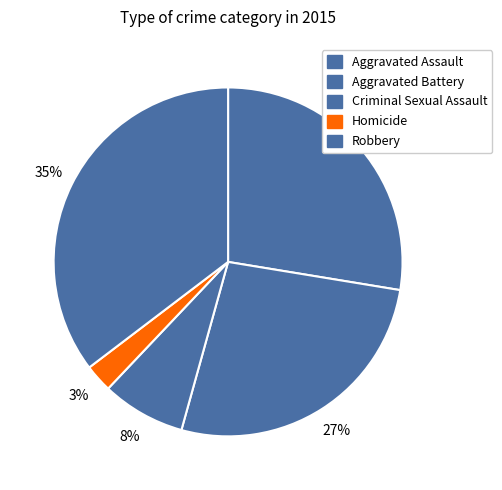

Does Homicide represent more than half of the total?

No